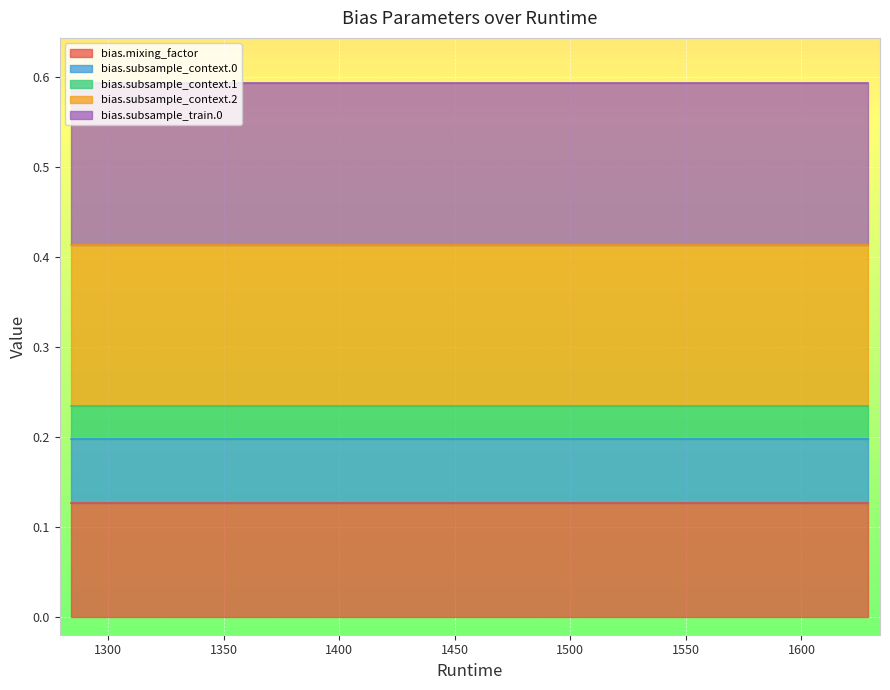

Which has a higher value, 1625 or 1595?

1625